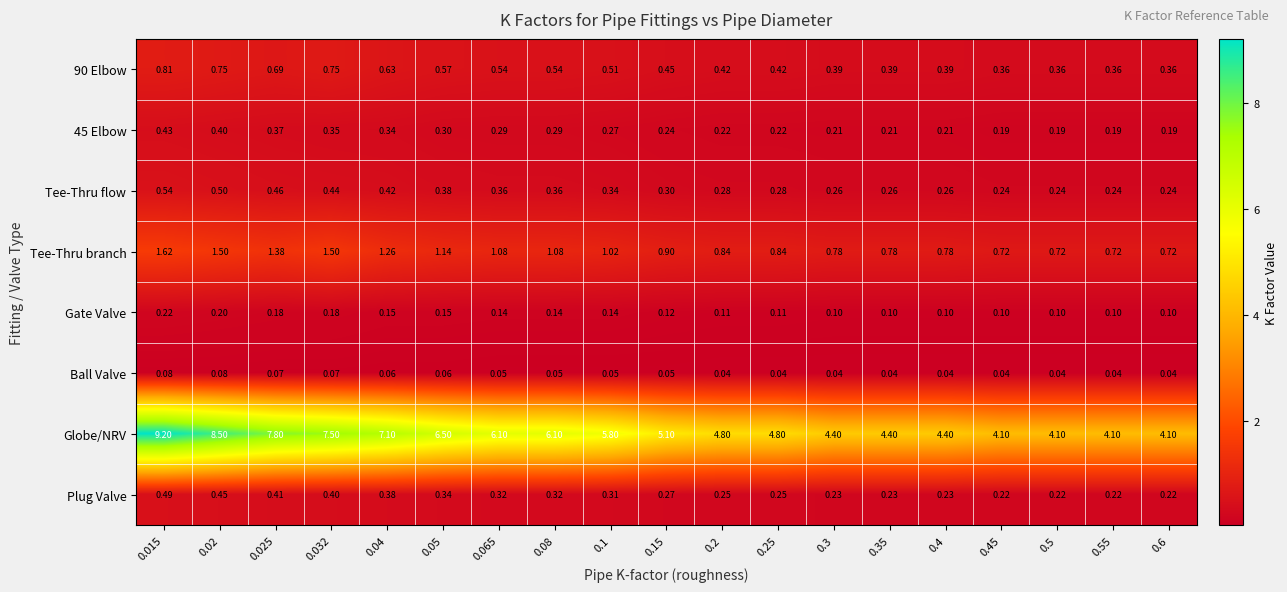

Which series has the largest range (max minus min)?

Globe/NRV